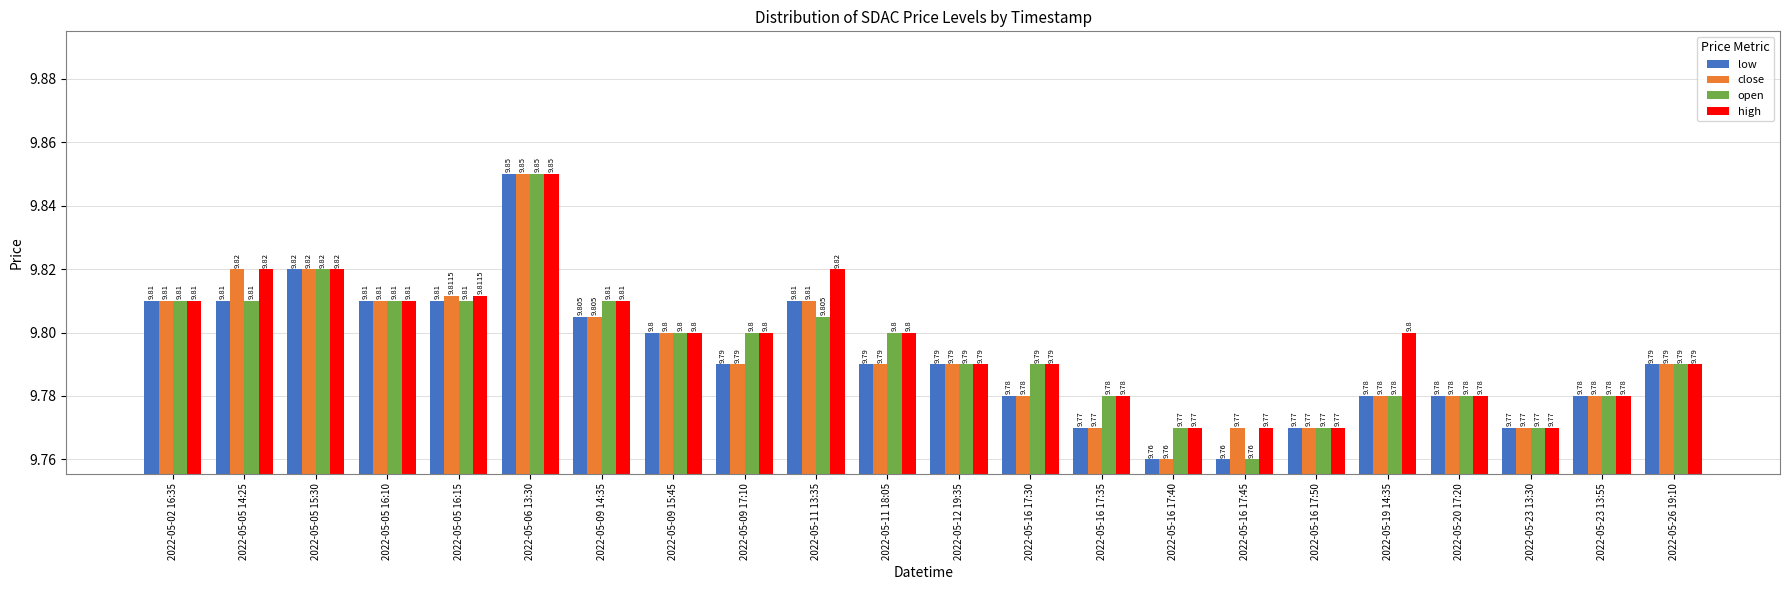

What is the total value across all series at 2022-05-05 15:30?

39.3